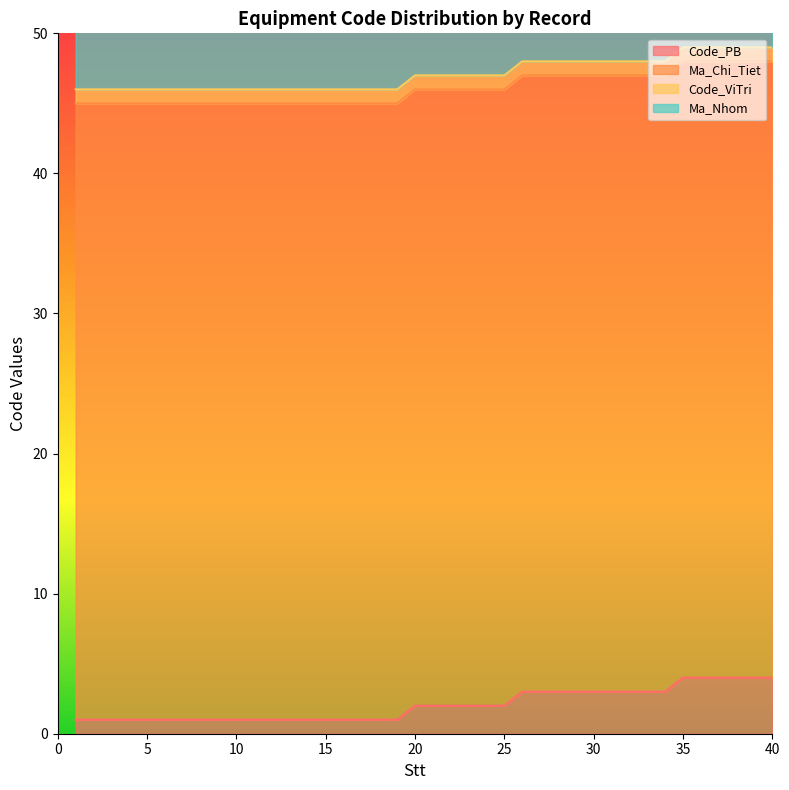

True or false: Code_PB and Ma_Nhom intersect in this chart.

False